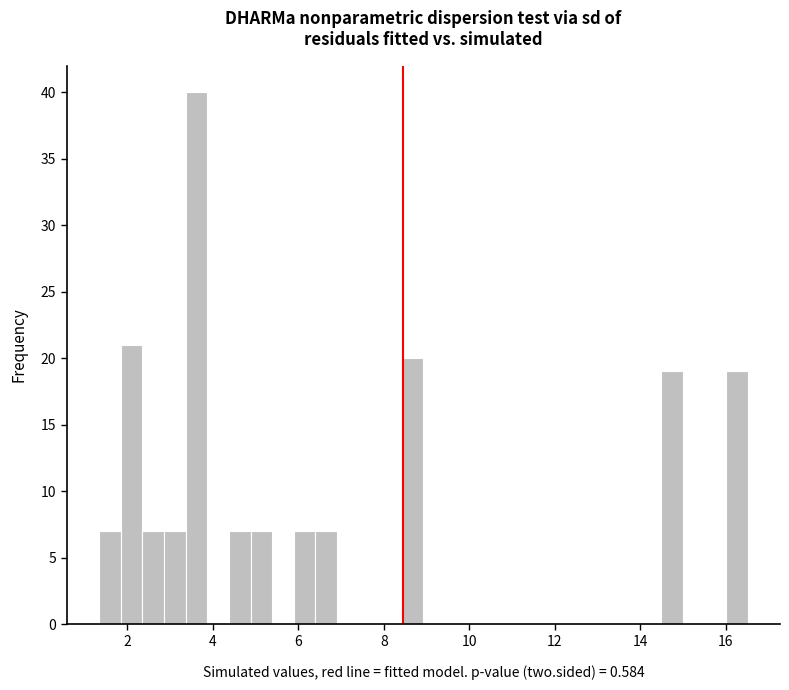

Around what value on the x-axis is the tallest bar? Give the approximate position of its centre, as read against the axis.

3.6